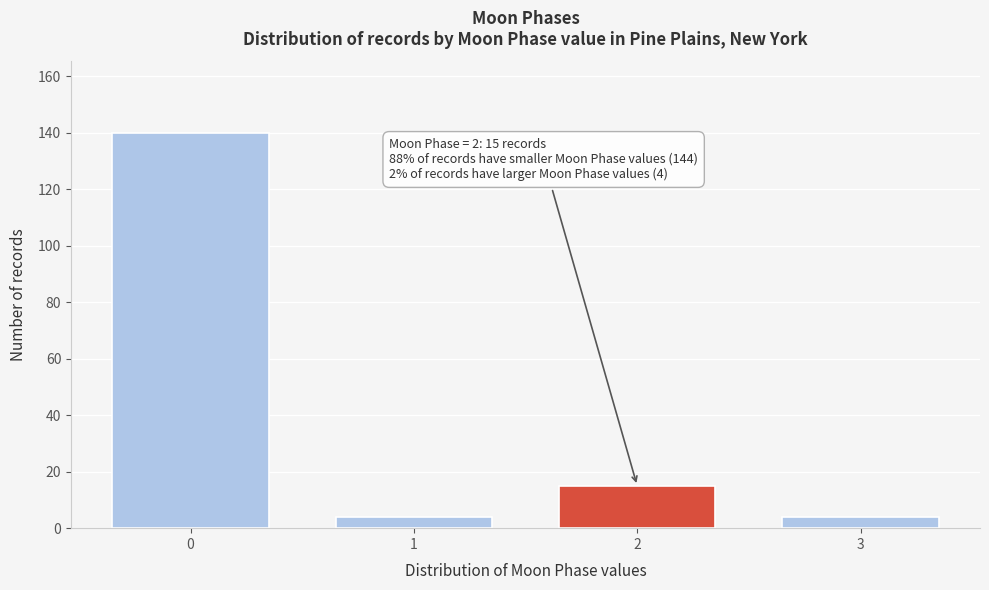

Reading left to right, extract all data points from this chart.

0=140	1=4	2=15	3=4